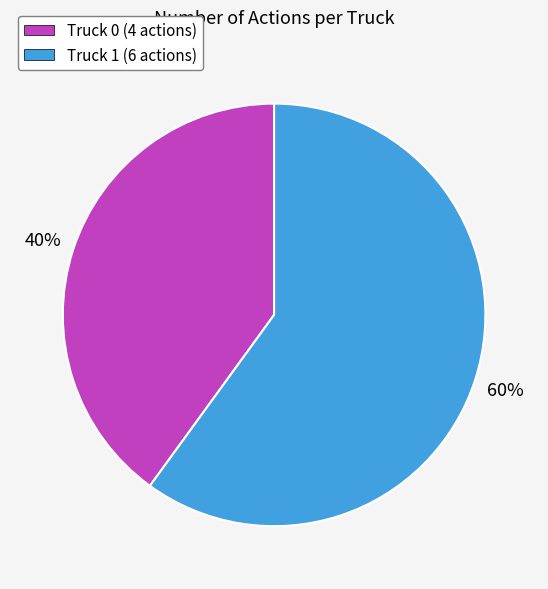

The Truck 0 slice represents 40% of the pie. True or false?

True